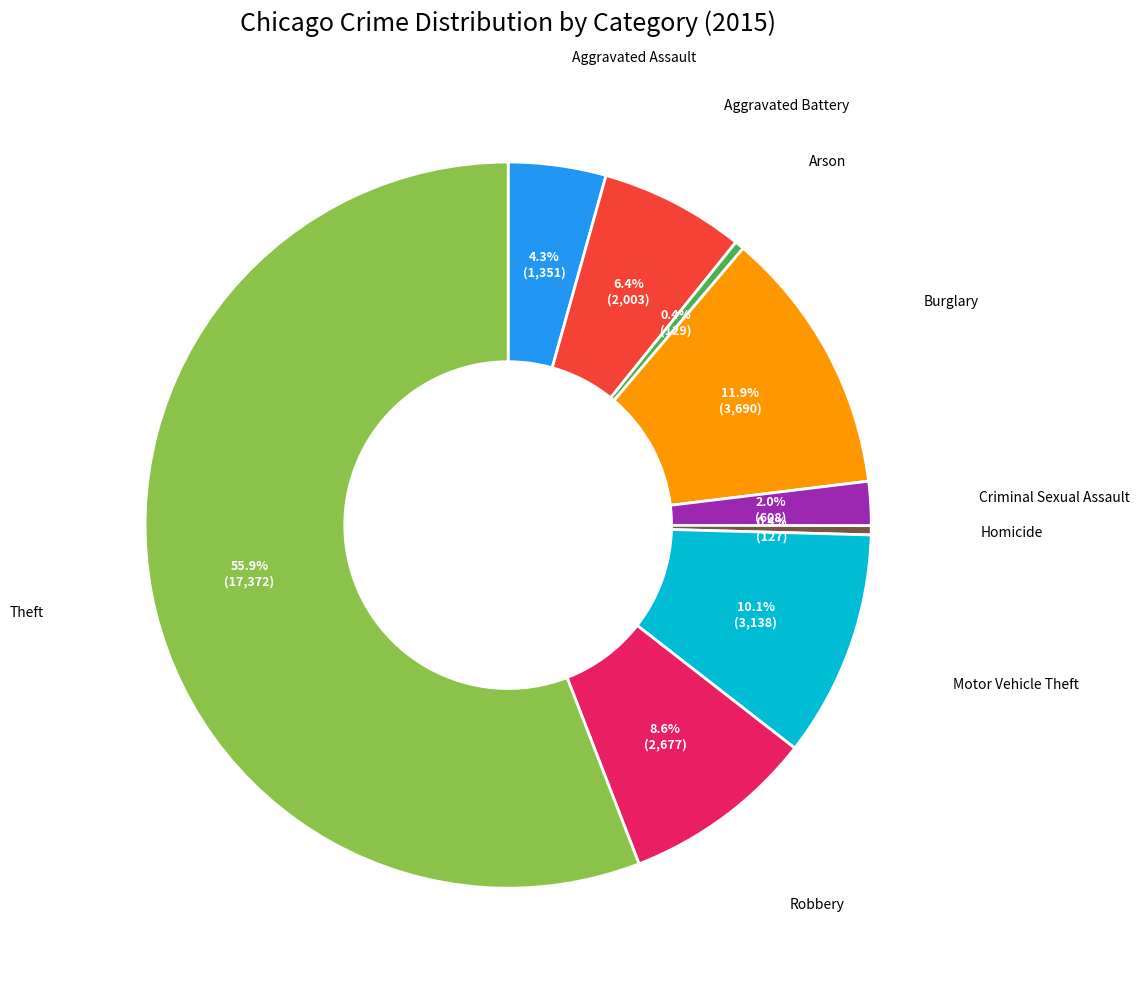

Is there a majority slice in this chart?

Yes